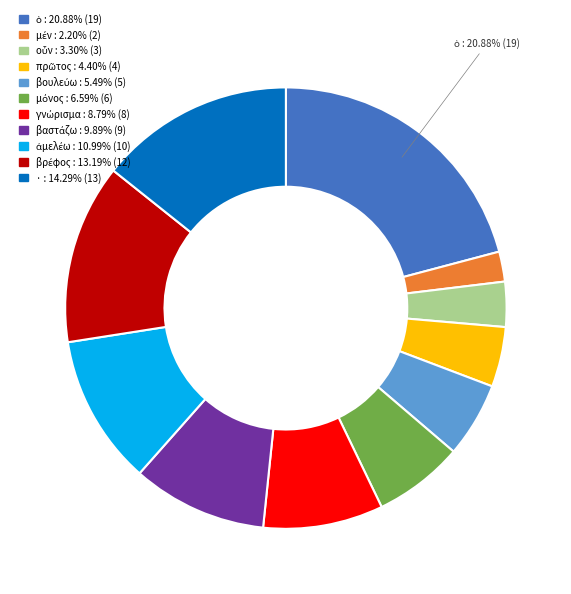

Does any single category account for the majority?

No